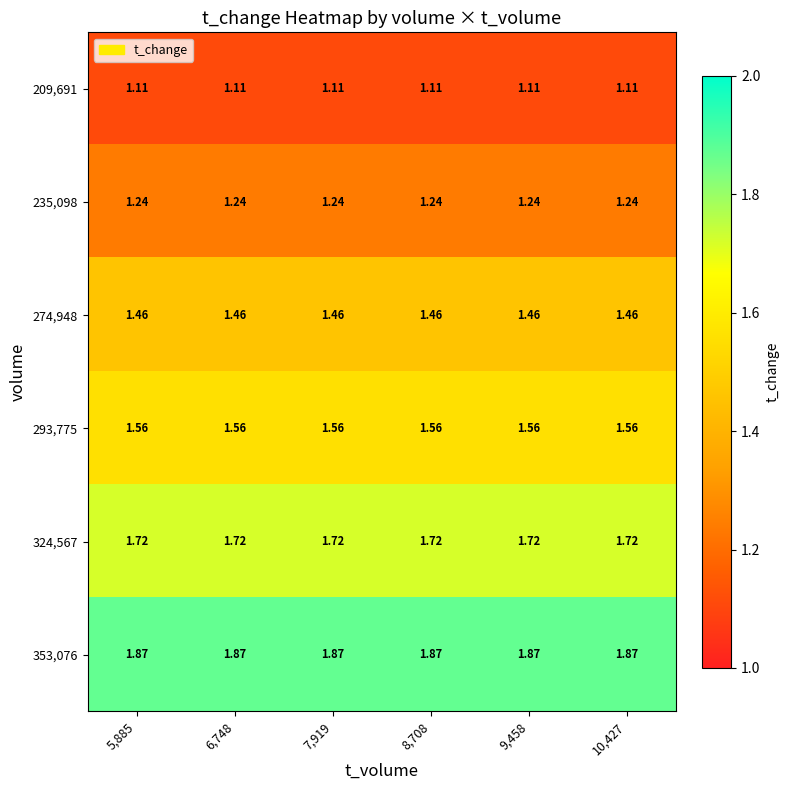

Reading left to right, what are all the values shown in this chart?

209,691: 5,885=1.1	6,748=1.1	7,919=1.1	8,708=1.1	9,458=1.1	10,427=1.1
235,098: 5,885=1.2	6,748=1.2	7,919=1.2	8,708=1.2	9,458=1.2	10,427=1.2
274,948: 5,885=1.5	6,748=1.5	7,919=1.5	8,708=1.5	9,458=1.5	10,427=1.5
293,775: 5,885=1.6	6,748=1.6	7,919=1.6	8,708=1.6	9,458=1.6	10,427=1.6
324,567: 5,885=1.7	6,748=1.7	7,919=1.7	8,708=1.7	9,458=1.7	10,427=1.7
353,076: 5,885=1.9	6,748=1.9	7,919=1.9	8,708=1.9	9,458=1.9	10,427=1.9